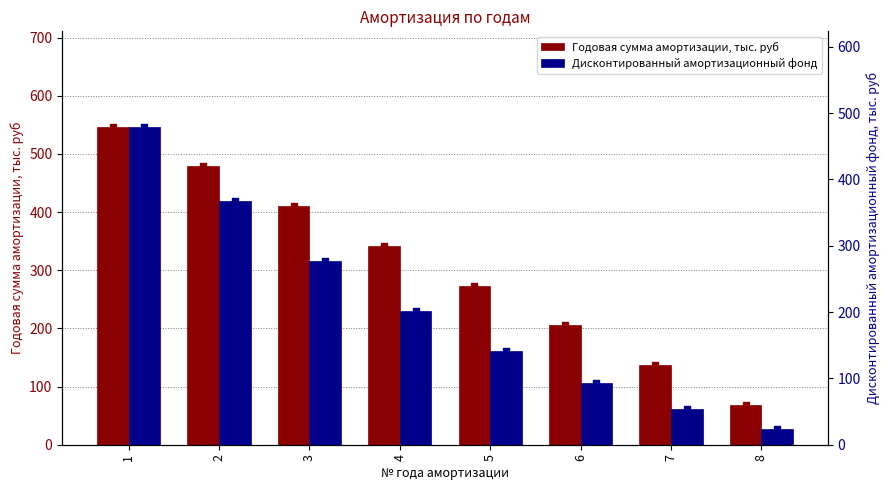

Is the value of Годовая сумма амортизации, тыс. руб at 7 greater than the value of Дисконтированный амортизационный фонд (маркер) at 7?

Yes